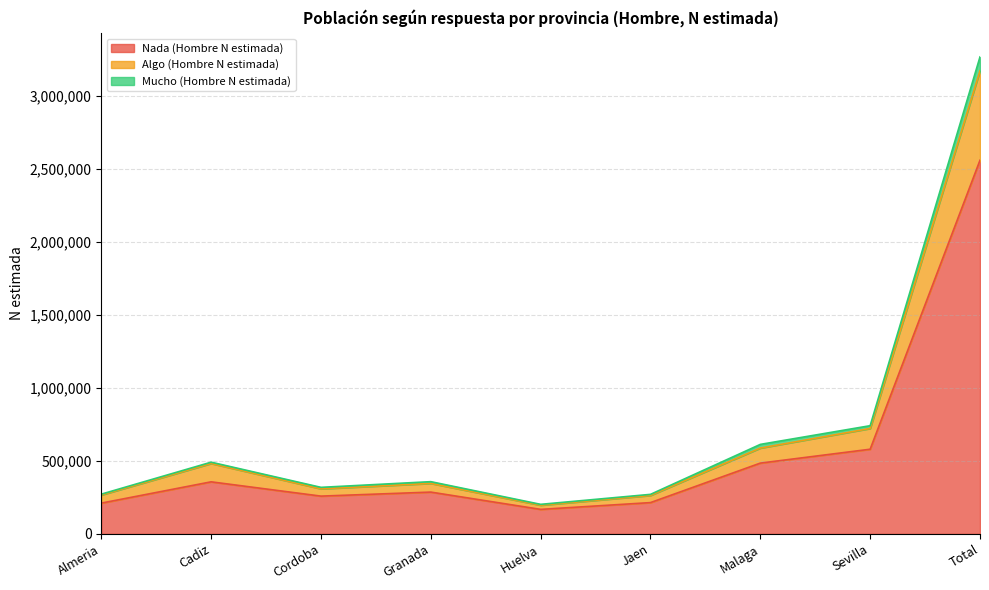

What are all the series names shown in the legend?

Nada (Hombre N estimada), Algo (Hombre N estimada), Mucho (Hombre N estimada)